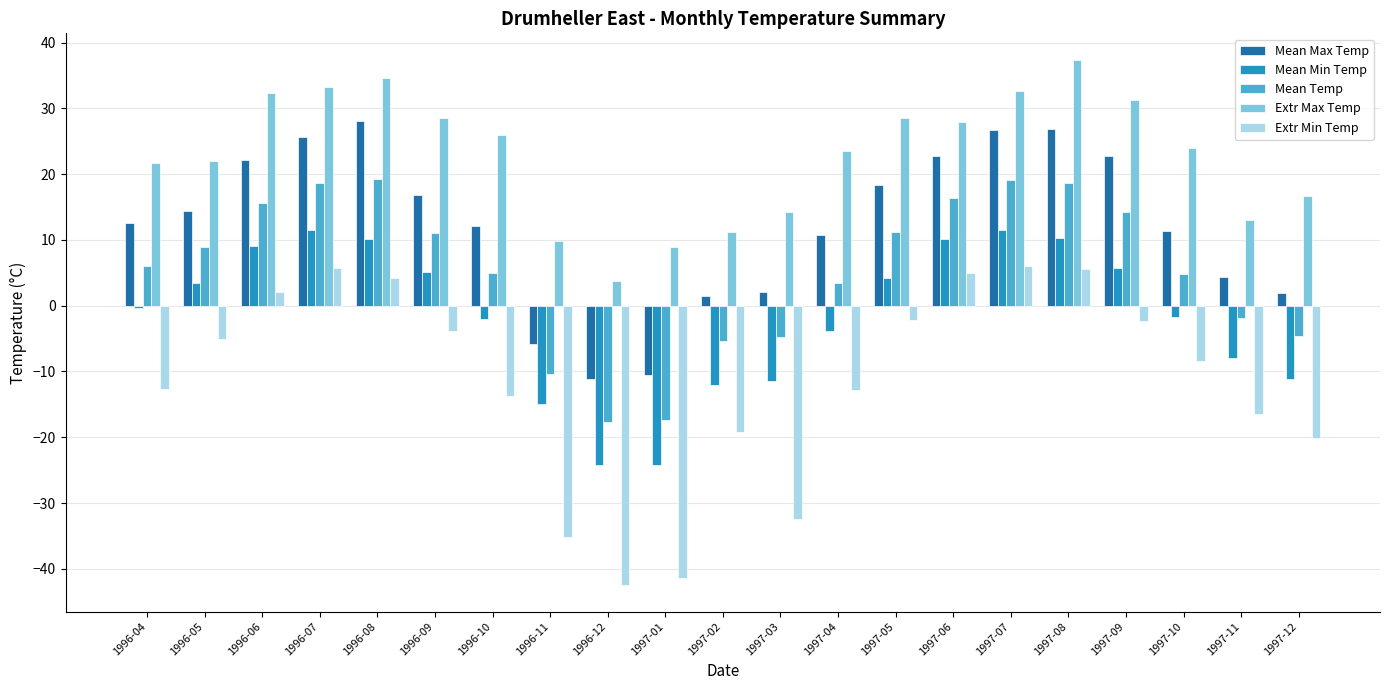

How many data points in Mean Temp are above 6?

11